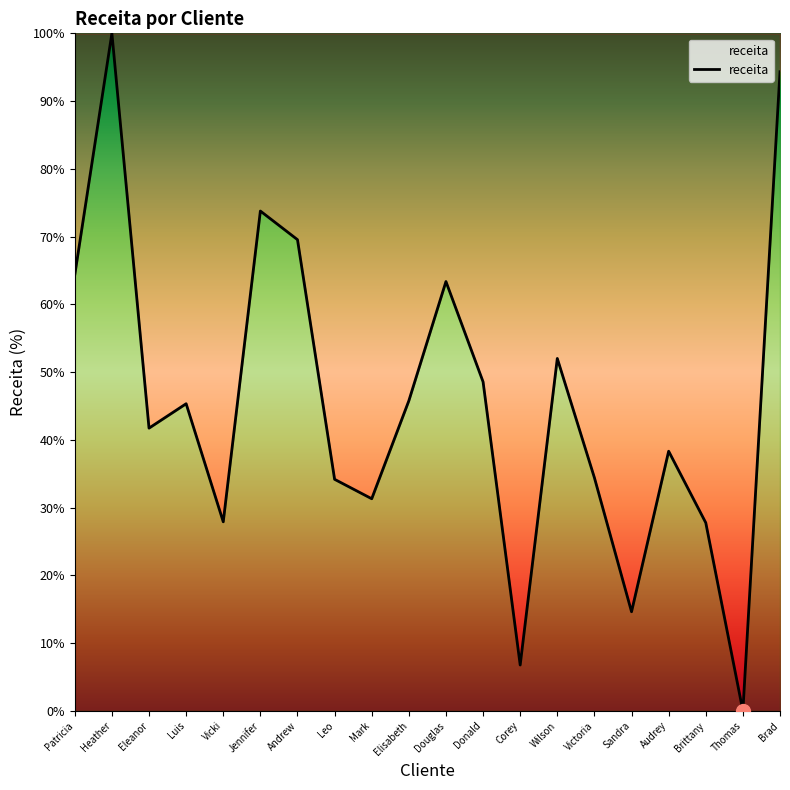

What position from the right is Corey?

8